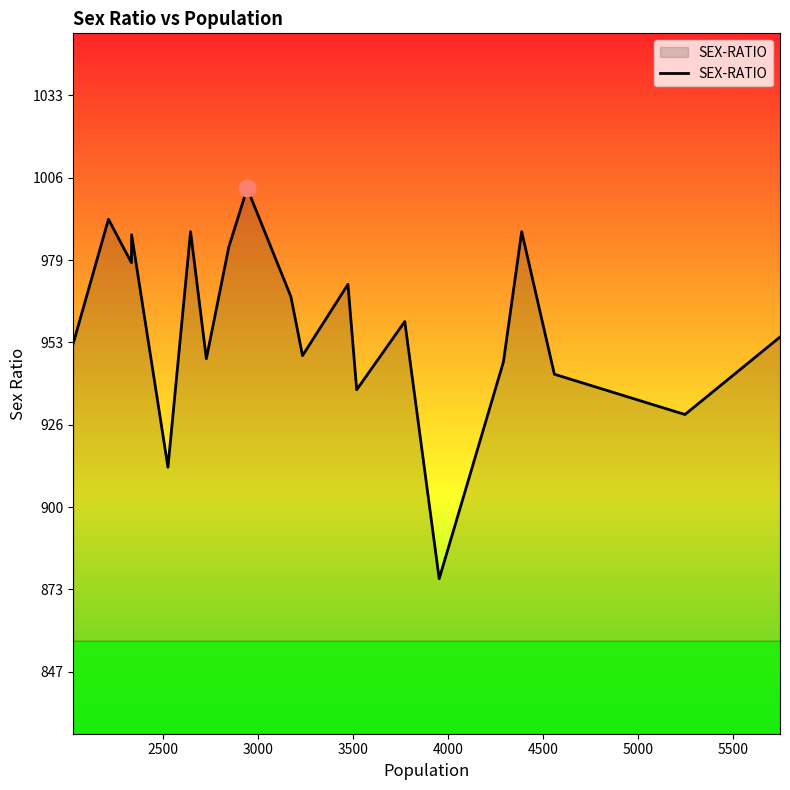

What is the greatest value displayed?

1003